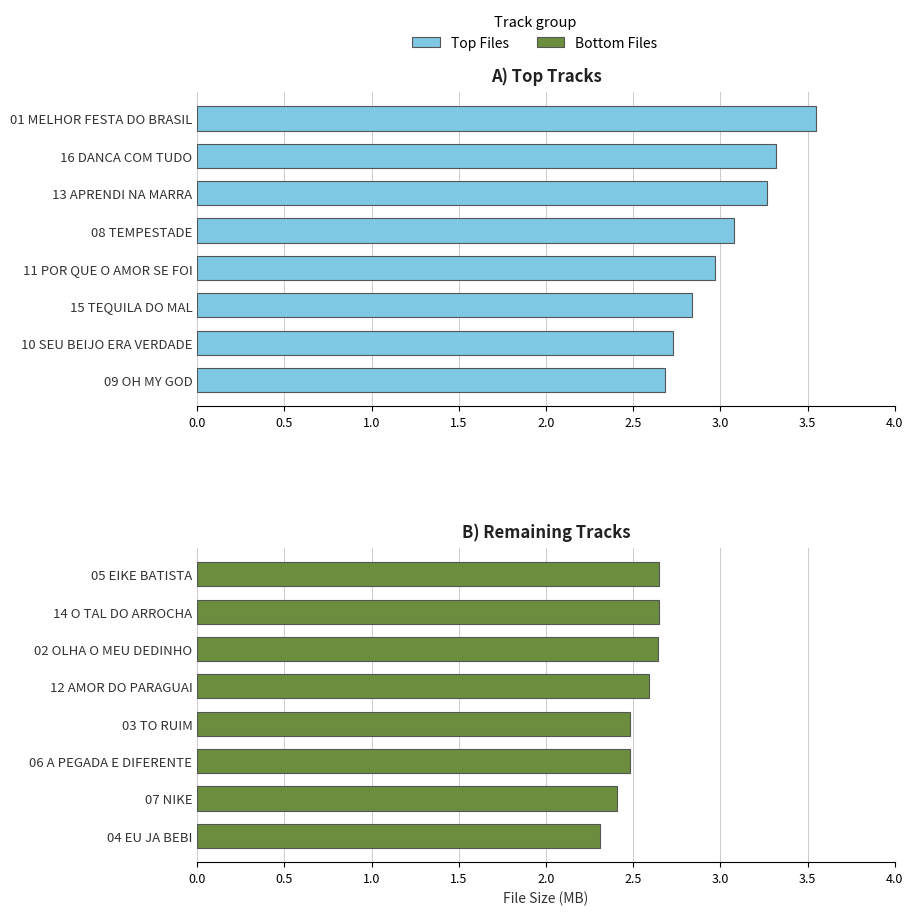

Is the value of Top Files at 3.0 greater than the value of Bottom Files at 0.0?

Yes